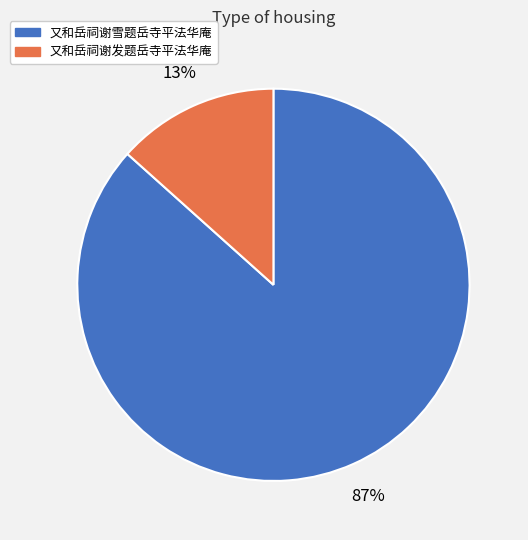

Is the sum of 又和岳祠谢雪题岳寺平法华庵 and 又和岳祠谢发题岳寺平法华庵 greater than half?

Yes